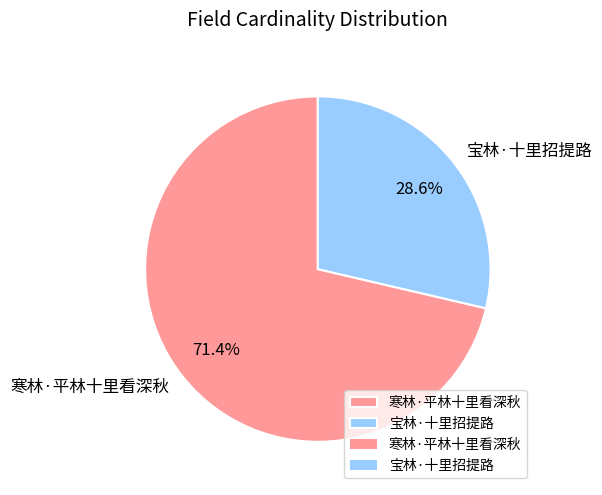

Which slice is the smallest?

宝林·十里招提路